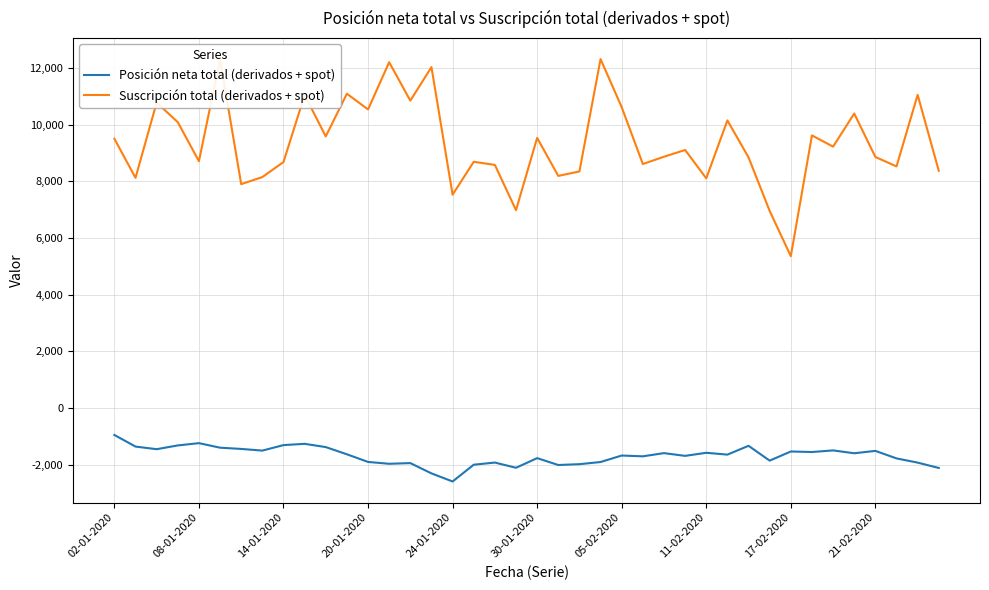

Which series has the largest total across all categories?

Suscripción total (derivados + spot)